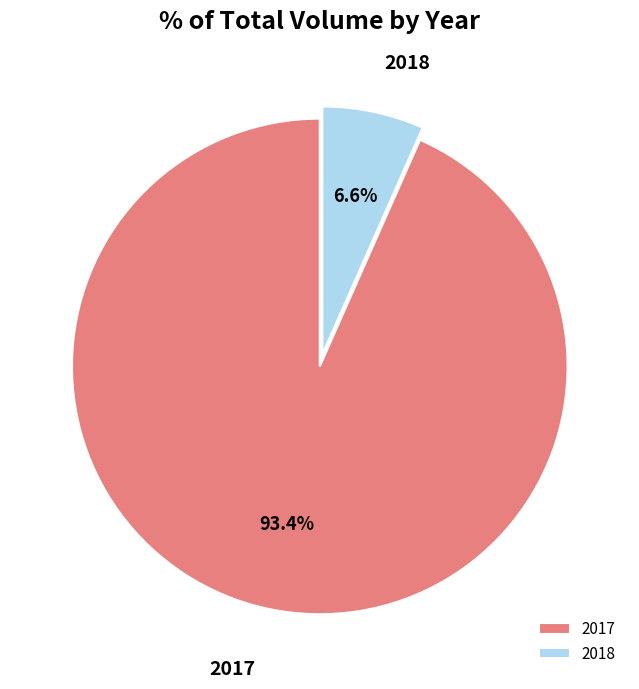

Rank the categories by value from highest to lowest.

2017, 2018